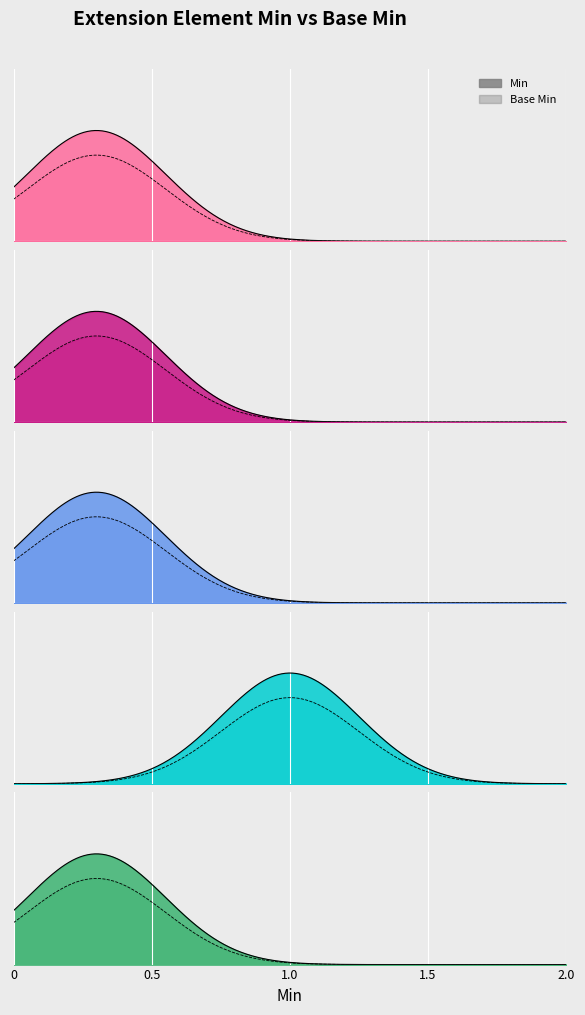

Which series has the widest spread of values?

Extension